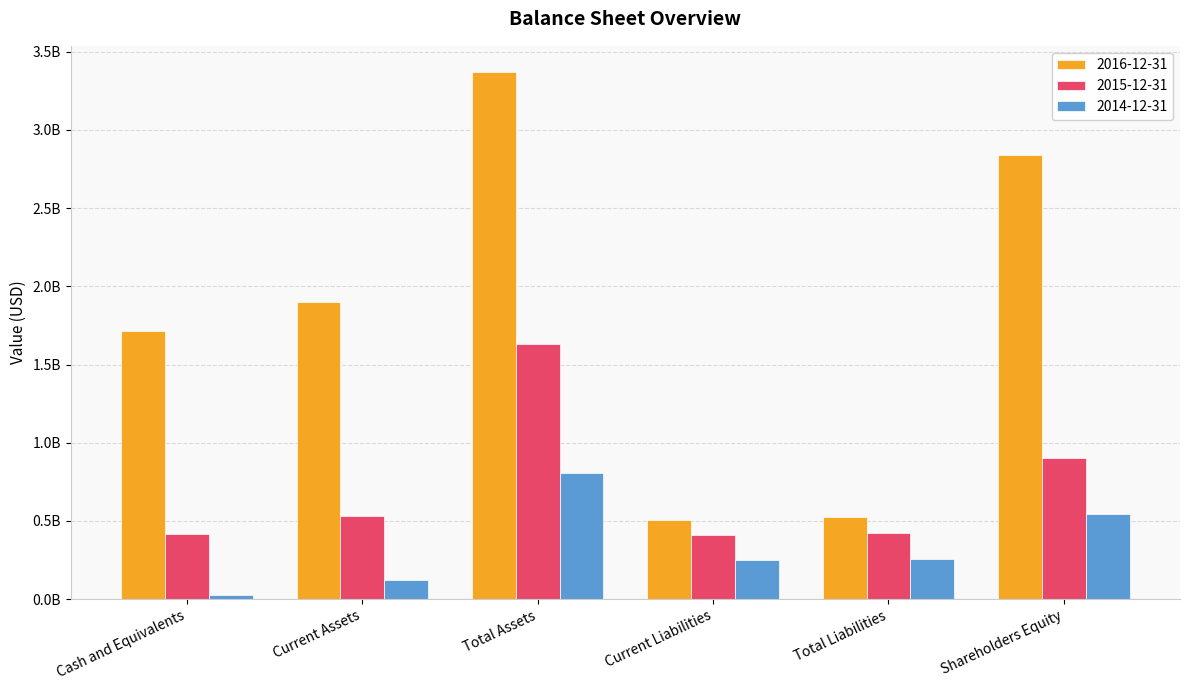

Which category has the highest value in the 2015-12-31 series?

Total Assets